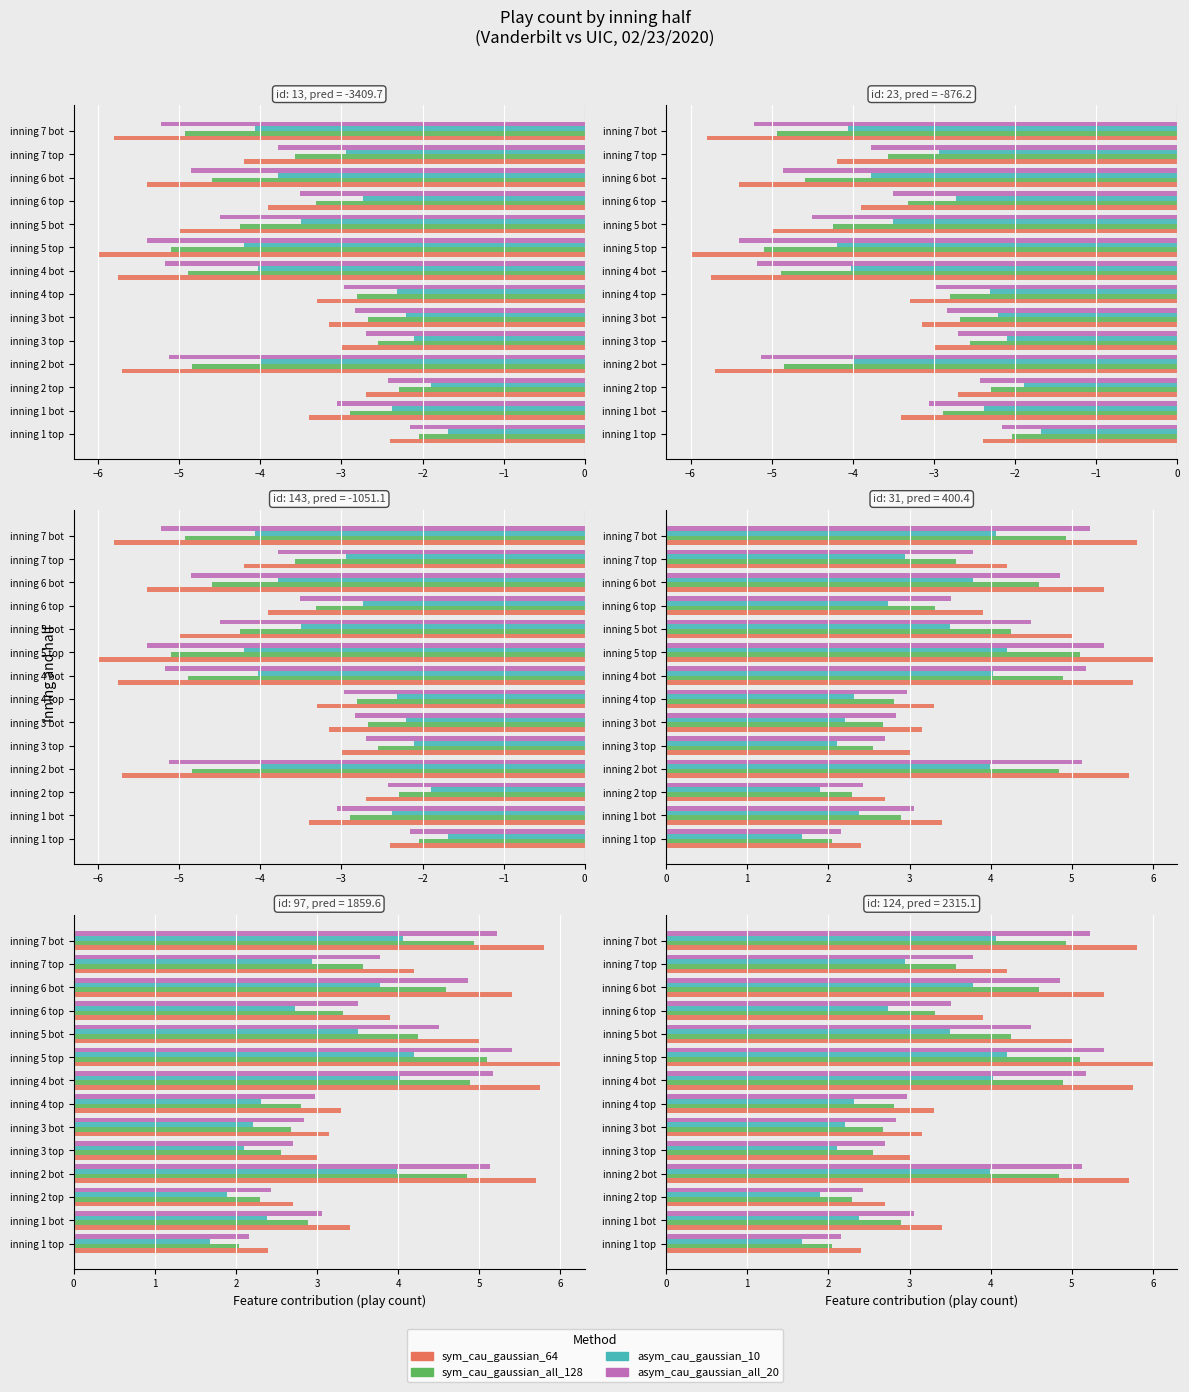

Are the bars horizontal?

Yes